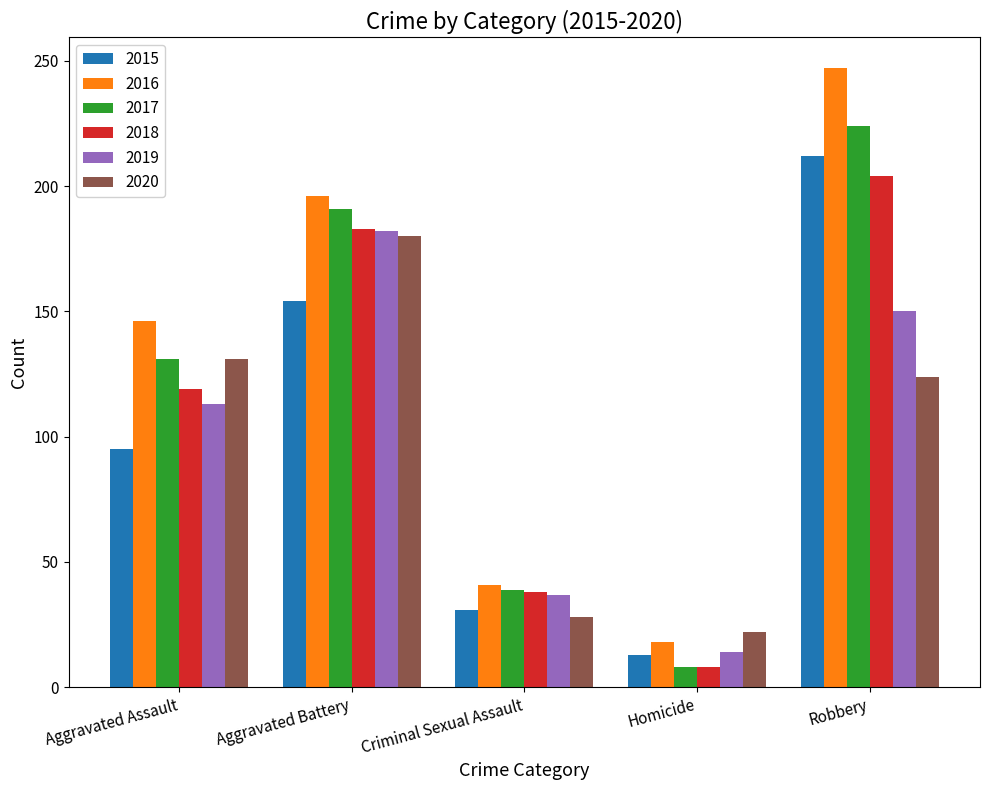

What is the difference between the maximum and second lowest values in the 2015 series?

181